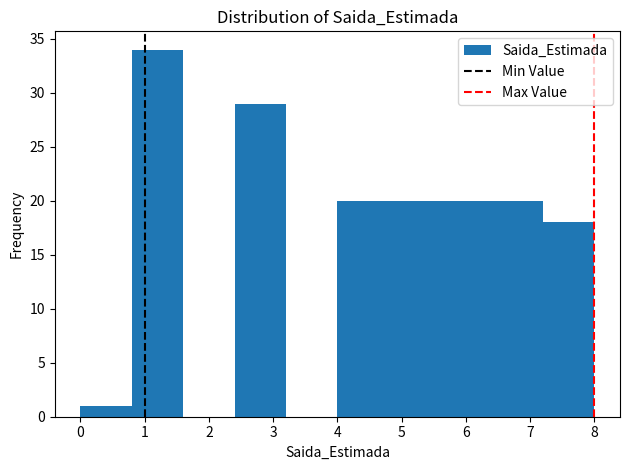

Reading left to right, transcribe this chart: for each bar, give the range it covers on the x-axis and its height. The values are not printed on the chart, so give them approximately, as read against the axis.

0.0 to 0.8: 1
0.8 to 1.6: 34
1.6 to 2.4: 0
2.4 to 3.2: 29
3.2 to 4.0: 0
4.0 to 4.8: 20
4.8 to 5.6: 20
5.6 to 6.4: 20
6.4 to 7.2: 20
7.2 to 8.0: 18